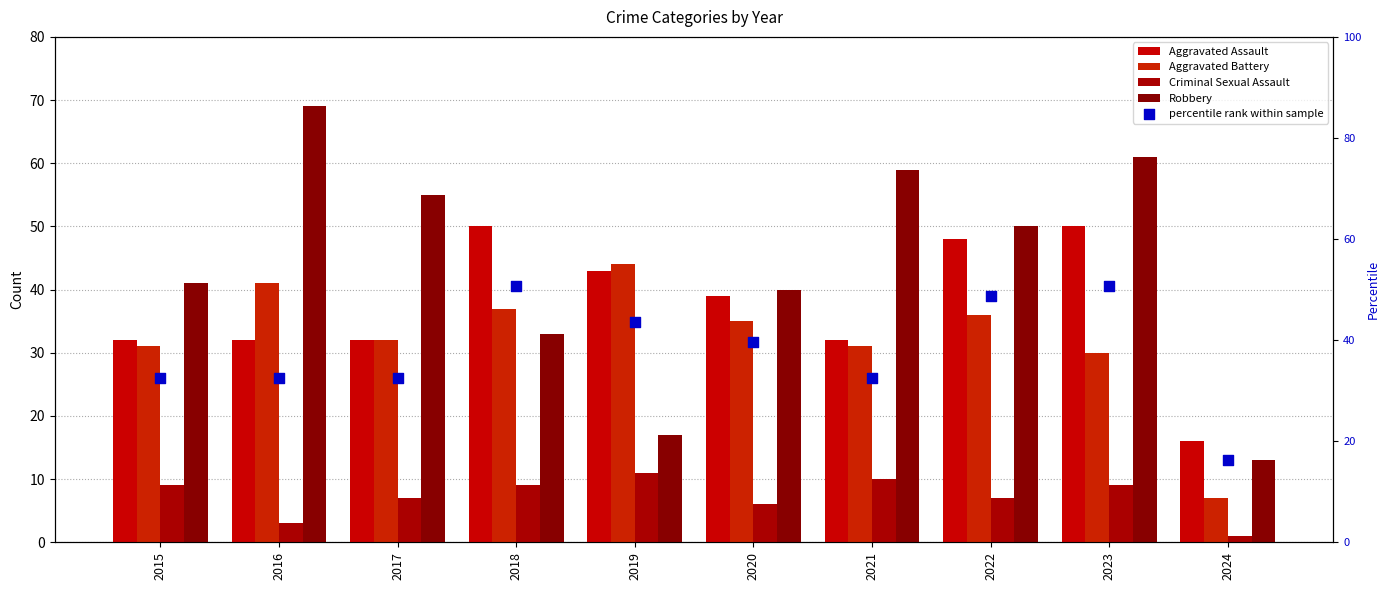

At how many categories does at least one series exceed 58?

3